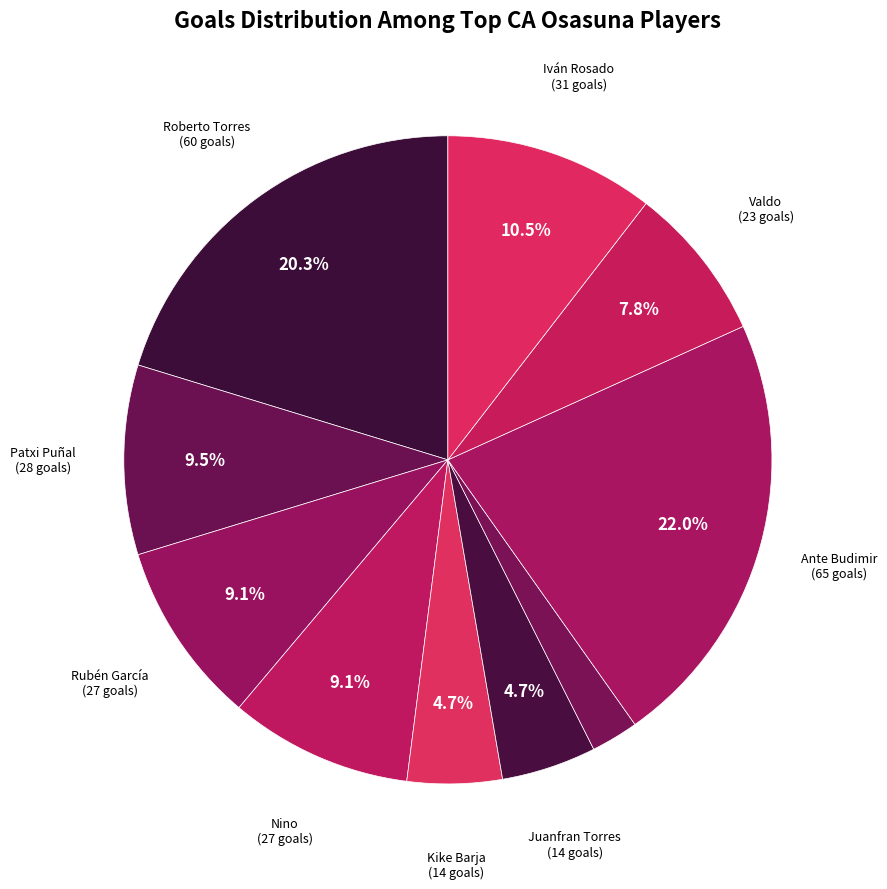

To the nearest percent, what is the difference between the largest and smallest slice percentages?

20%